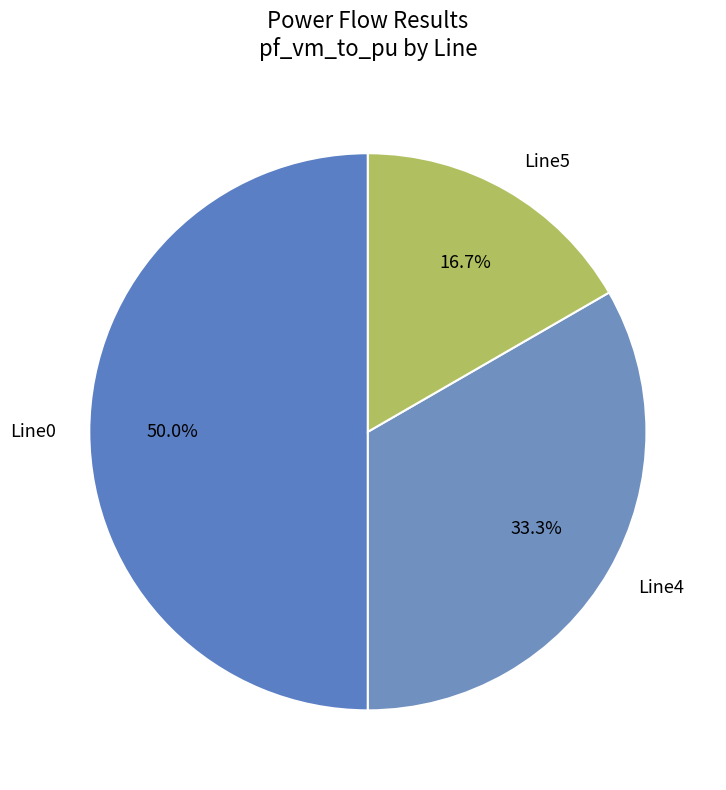

Is Line5 the majority of the pie?

No